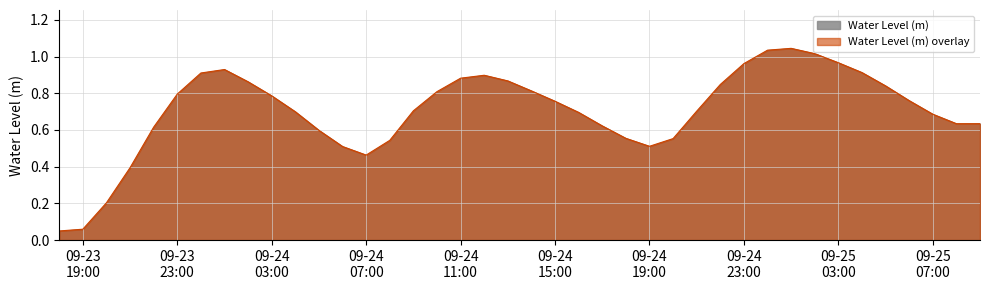

How many data points does each series have?

40